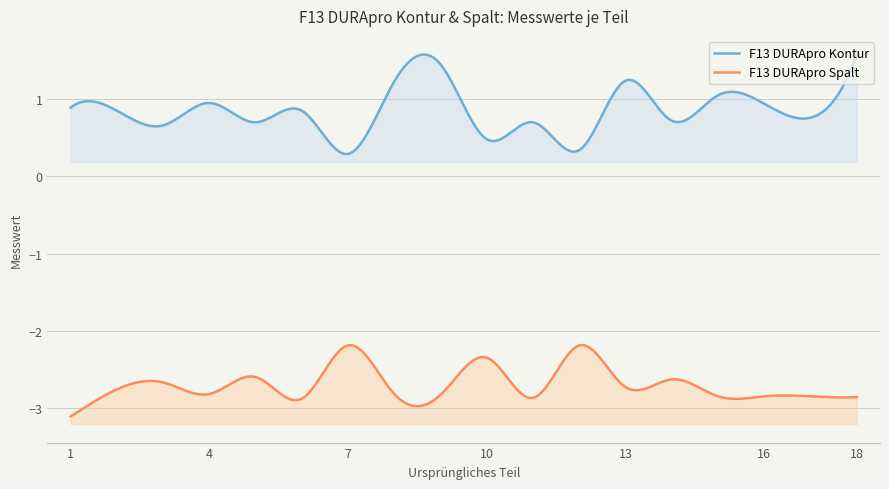

Which series has the largest range (max minus min)?

F13 DURApro Kontur